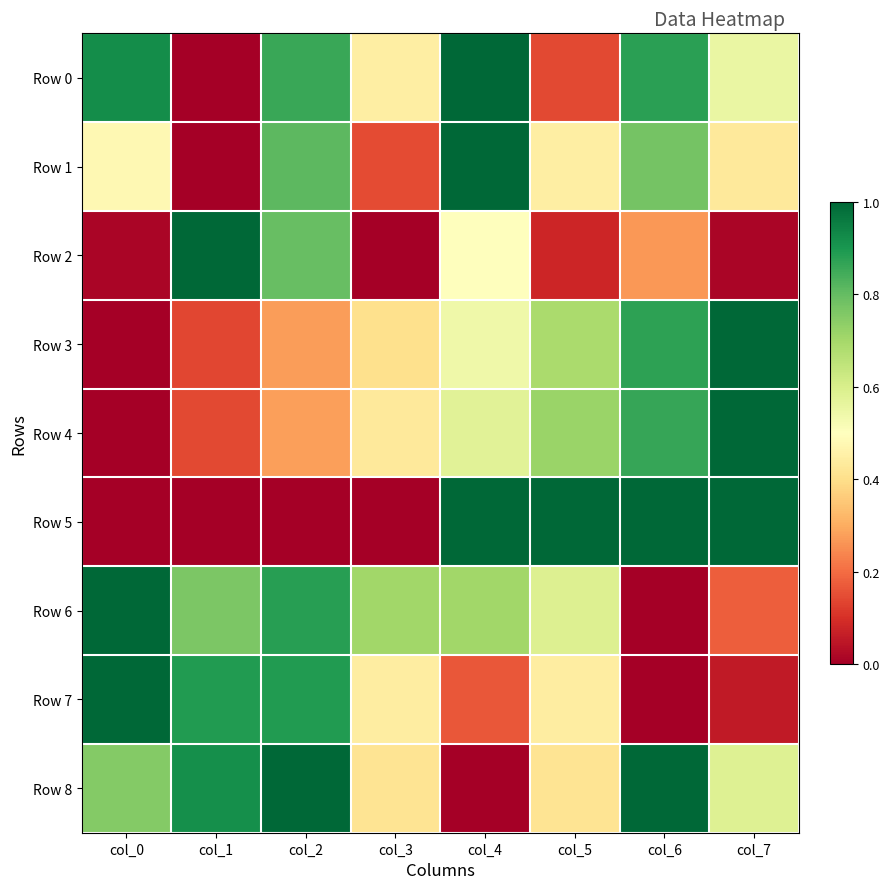

List the series in order of their peak value, lowest first.

Row 0, Row 1, Row 2, Row 3, Row 4, Row 5, Row 6, Row 7, Row 8